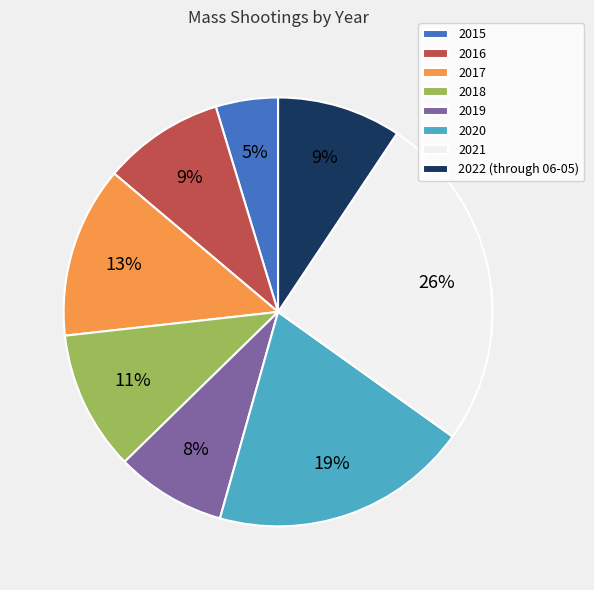

Is there a majority slice in this chart?

No